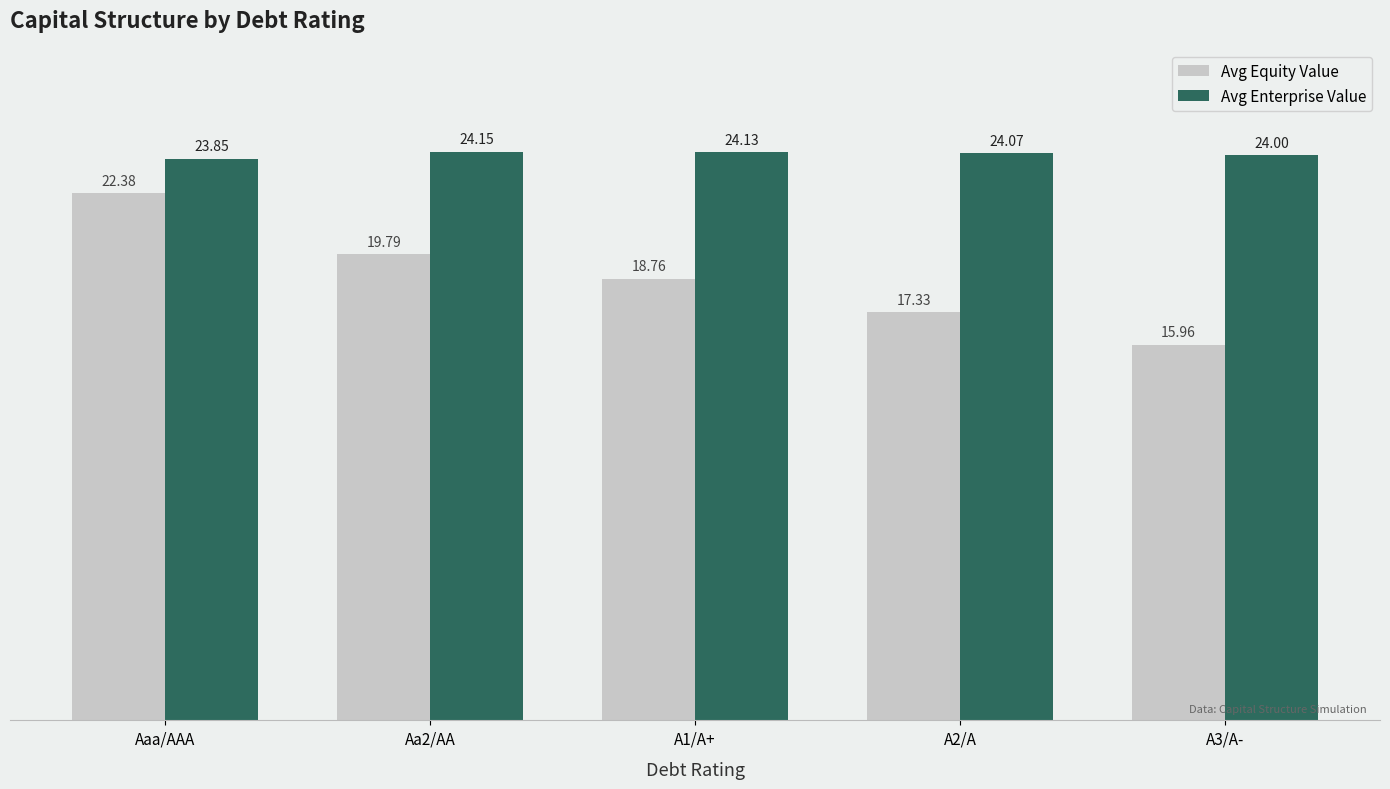

What is the average value of the Avg Enterprise Value series?

24.0